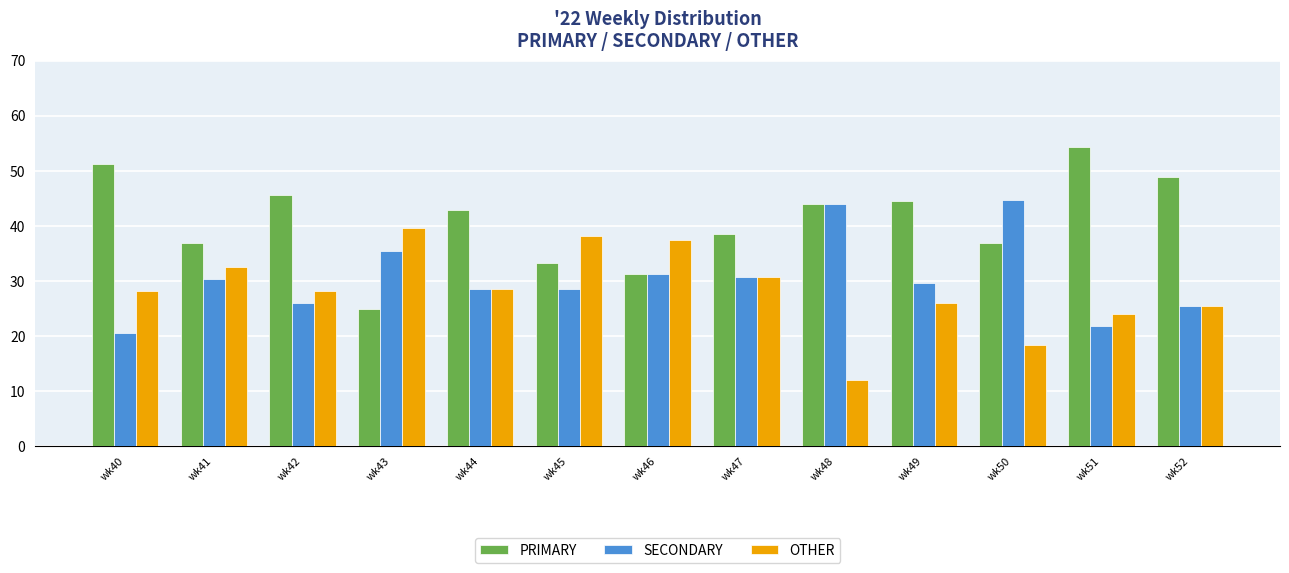

Does the chart contain stacked bars?

No